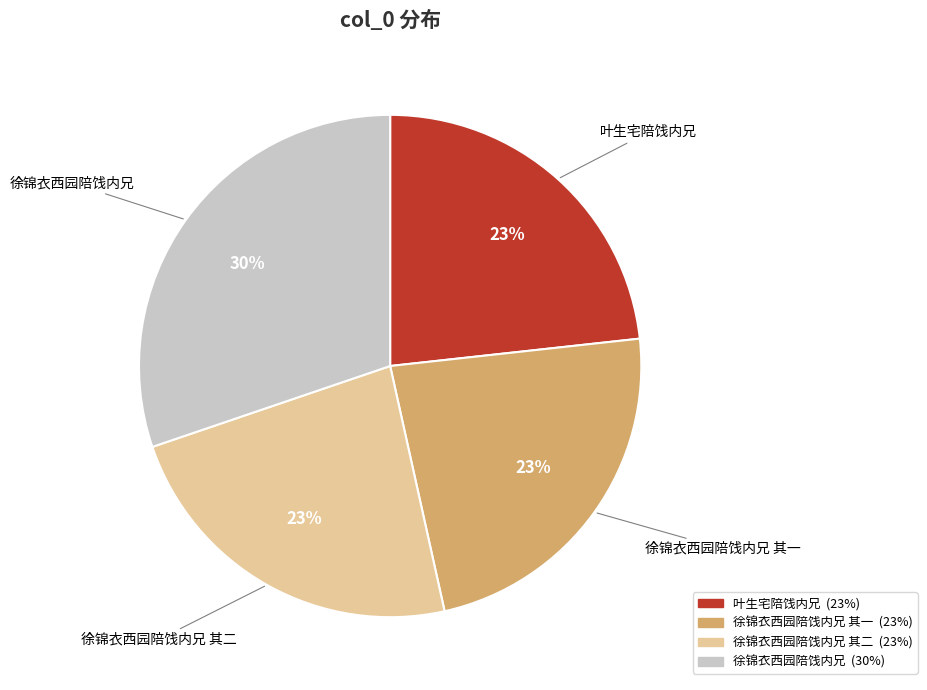

To the nearest percent, what is the average slice percentage?

25%